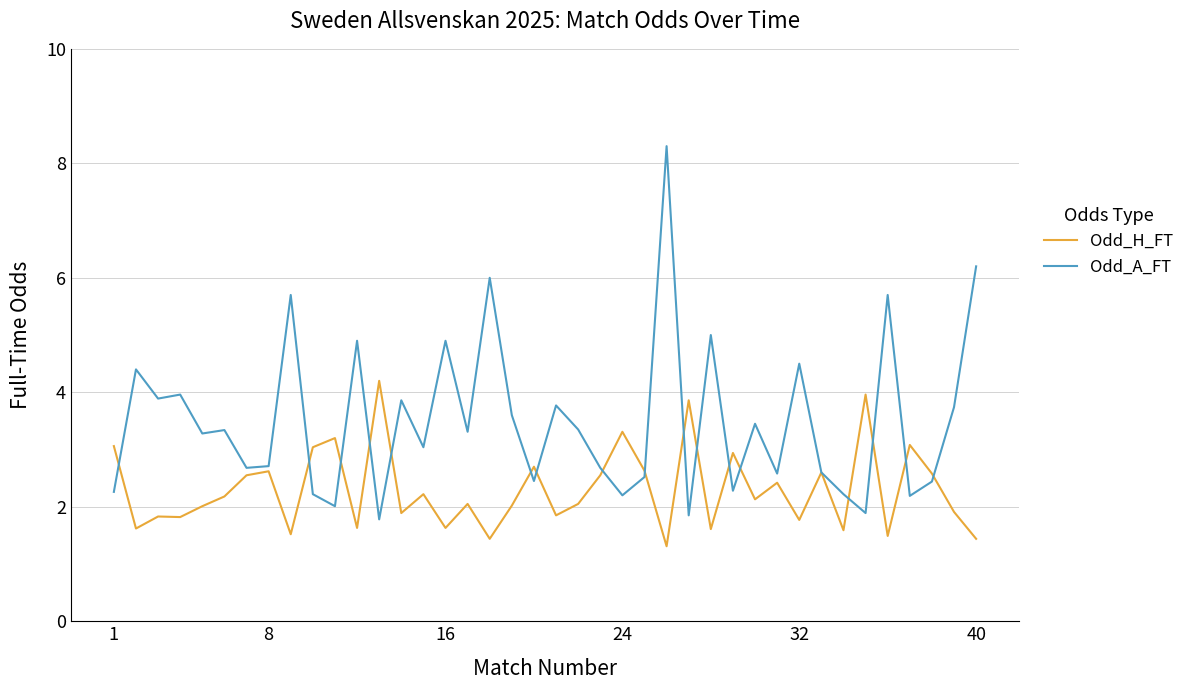

How many distinct data groups are displayed?

2